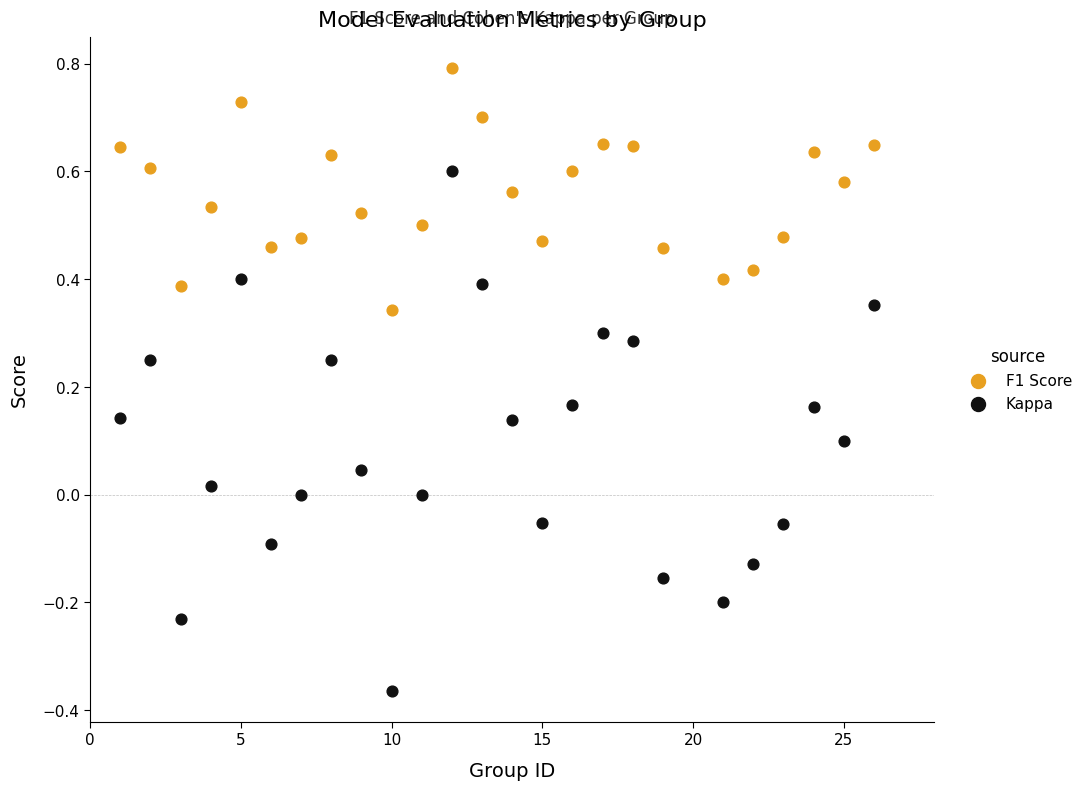

Which series reaches the maximum Y coordinate?

F1 Score